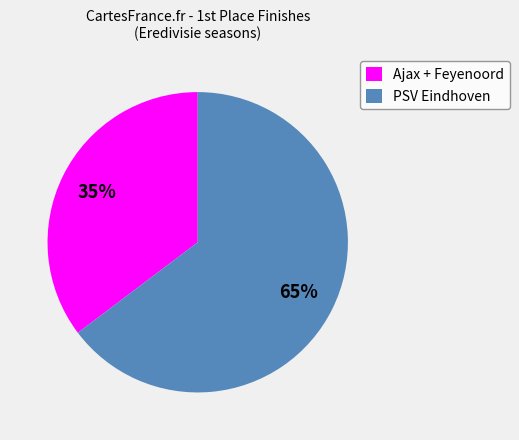

How many segments does this pie chart have?

2